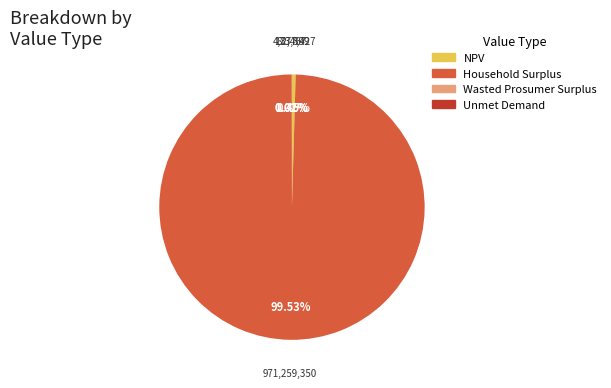

Which category has the biggest portion of the pie?

Household Surplus